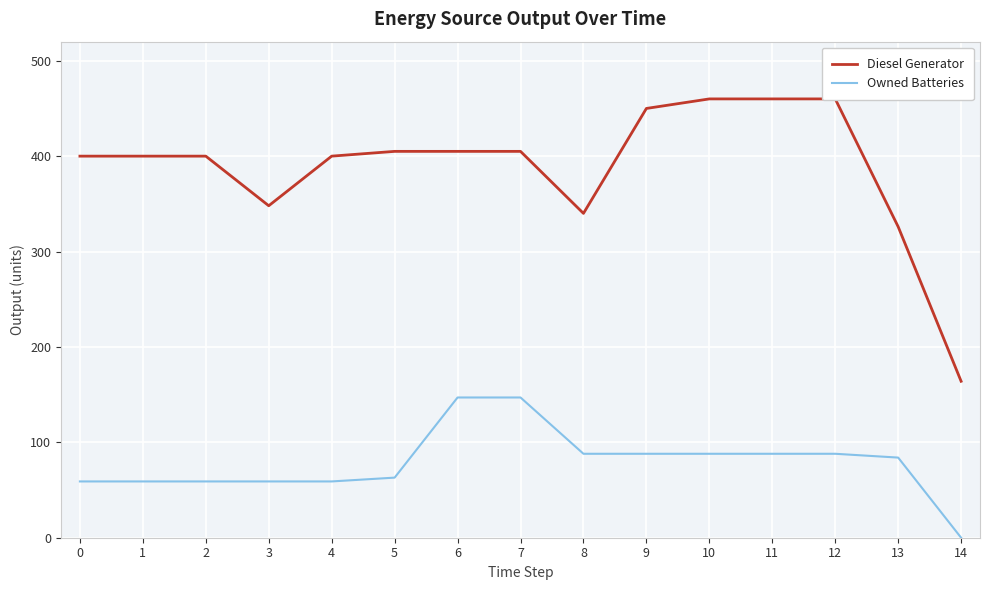

Which series has the largest total across all categories?

Diesel Generator